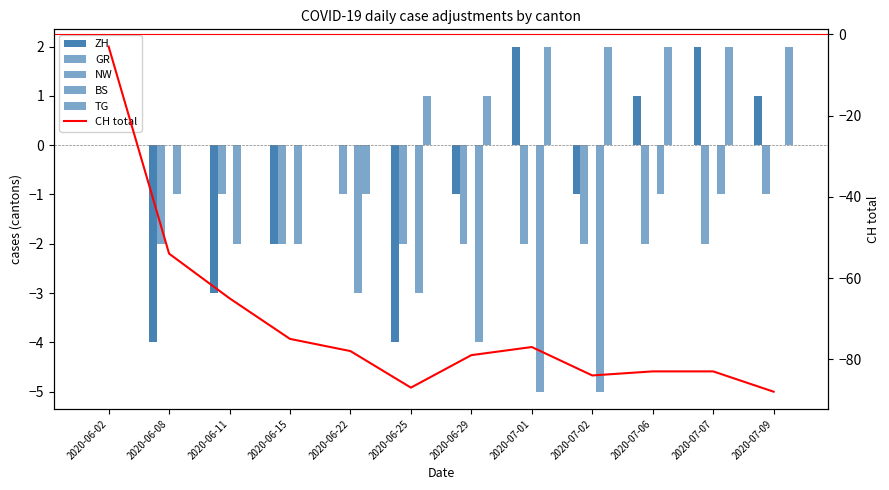

Rank the series by their maximum value, from highest to lowest.

ZH, TG, GR, NW, BS, CH total